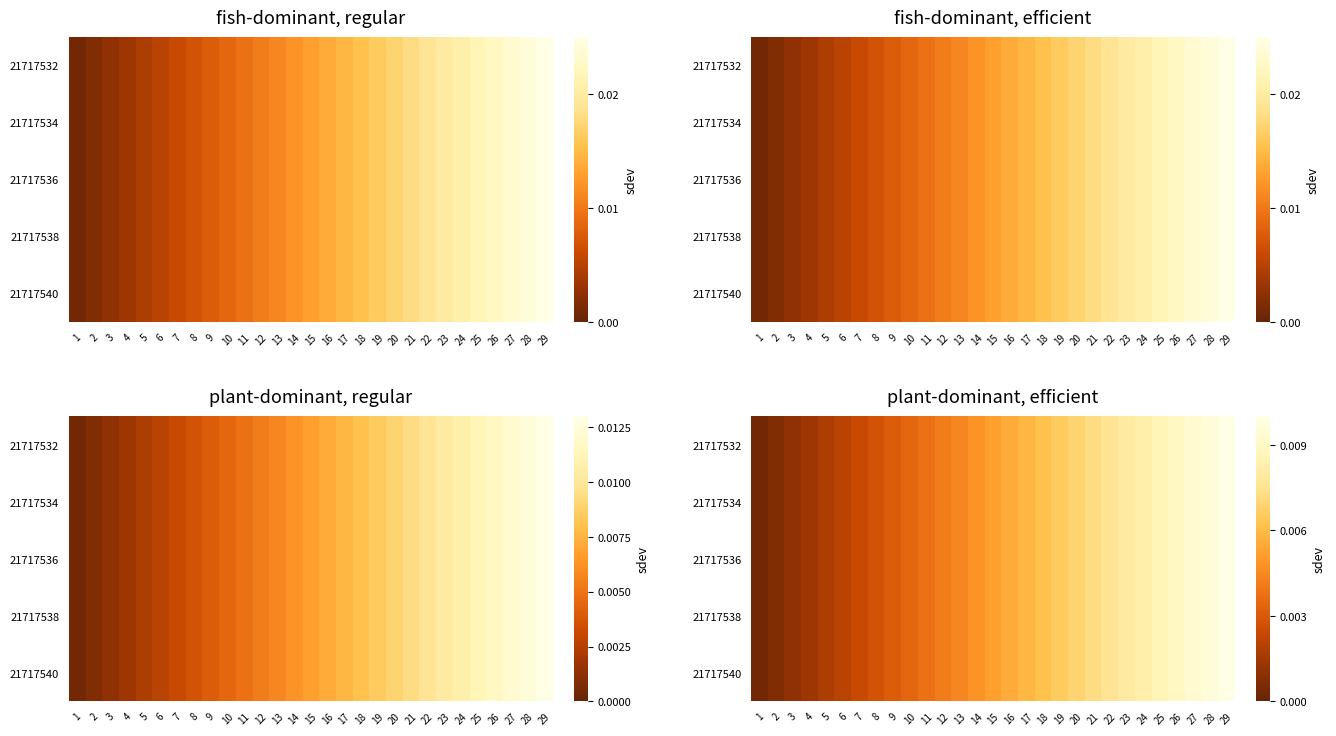

Which has a higher value, 11 or 21?

21